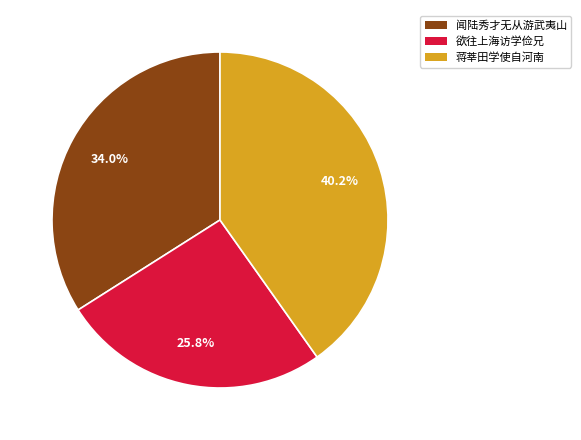

Does any single category account for the majority?

No